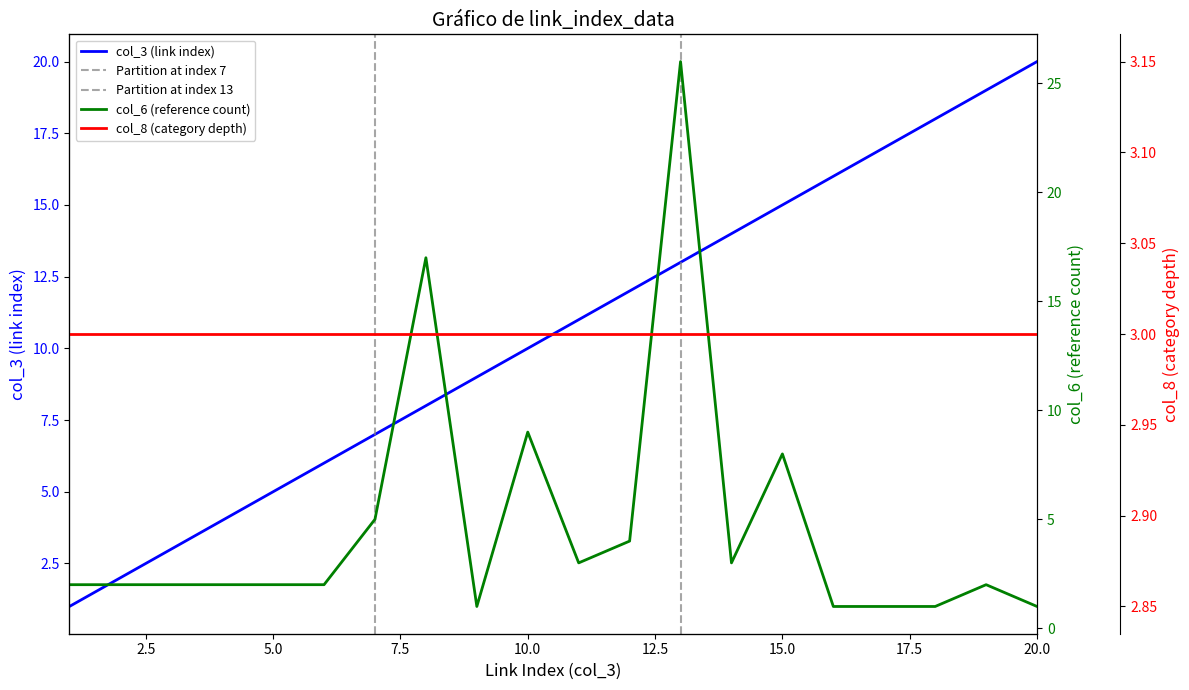

At which label does col_3 (link index) reach its peak?

20.0